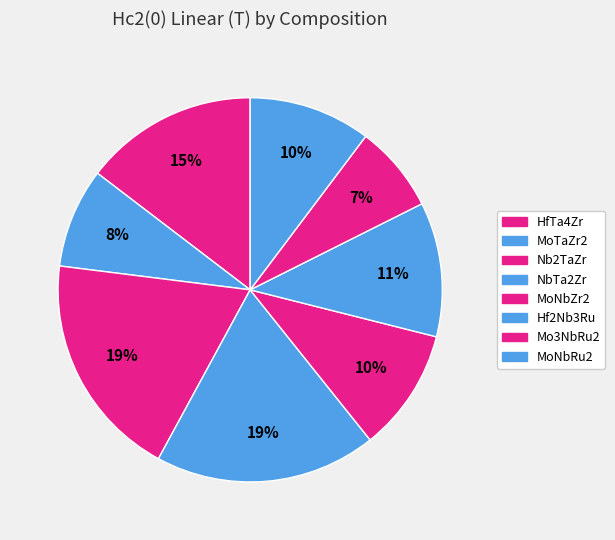

How many segments does this pie chart have?

8